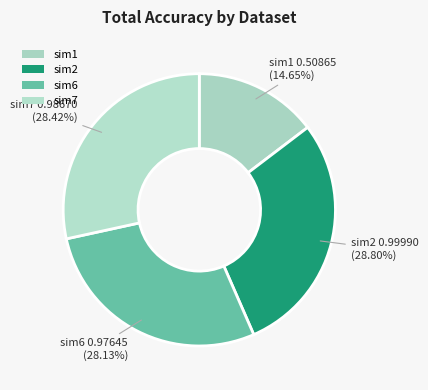

Which slice is the largest?

sim2